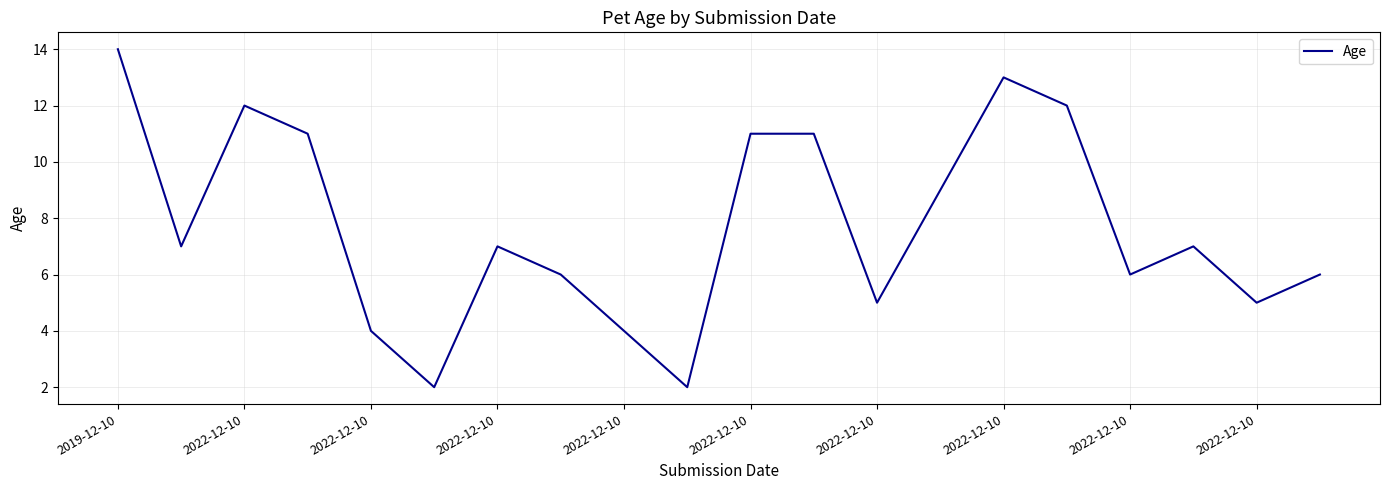

What is the difference between the maximum and minimum values?

12